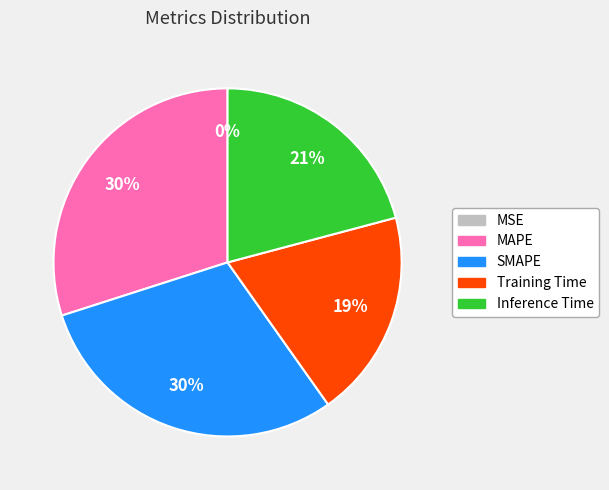

To the nearest percent, what is the average slice percentage?

20%